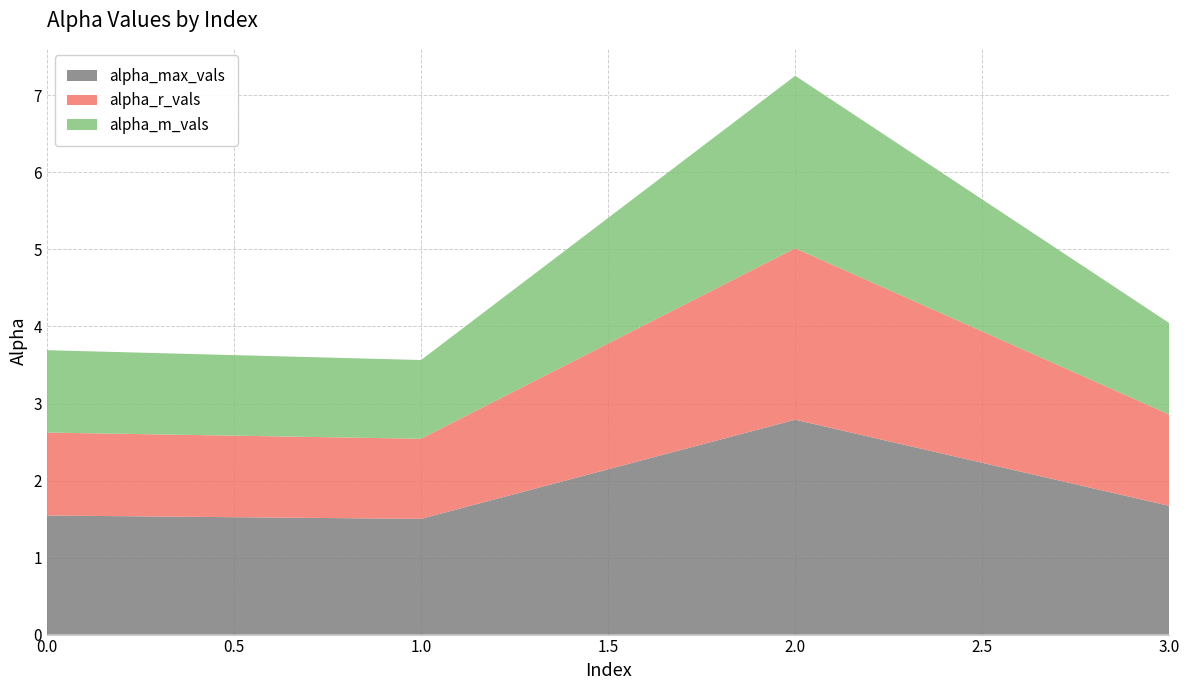

Reading right to left, transcribe all the data shown in this chart.

alpha_max_vals: 3=1.7	2=2.8	1=1.5	0=1.5
alpha_r_vals: 3=1.2	2=2.2	1=1.0	0=1.1
alpha_m_vals: 3=1.2	2=2.2	1=1.0	0=1.1